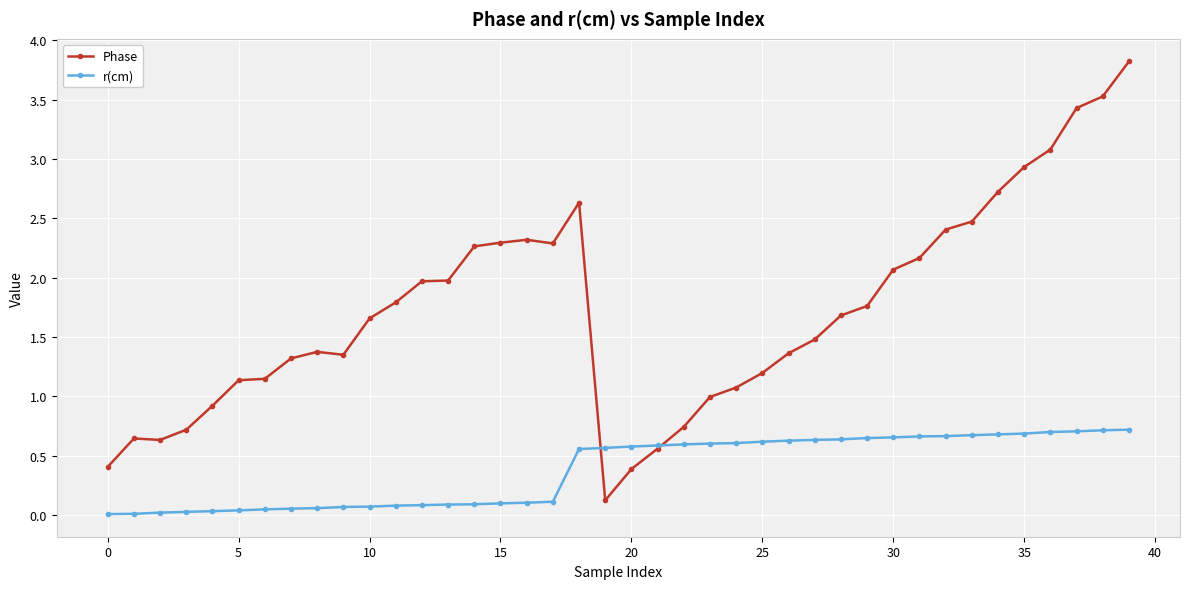

Does the chart have visible grid lines?

Yes